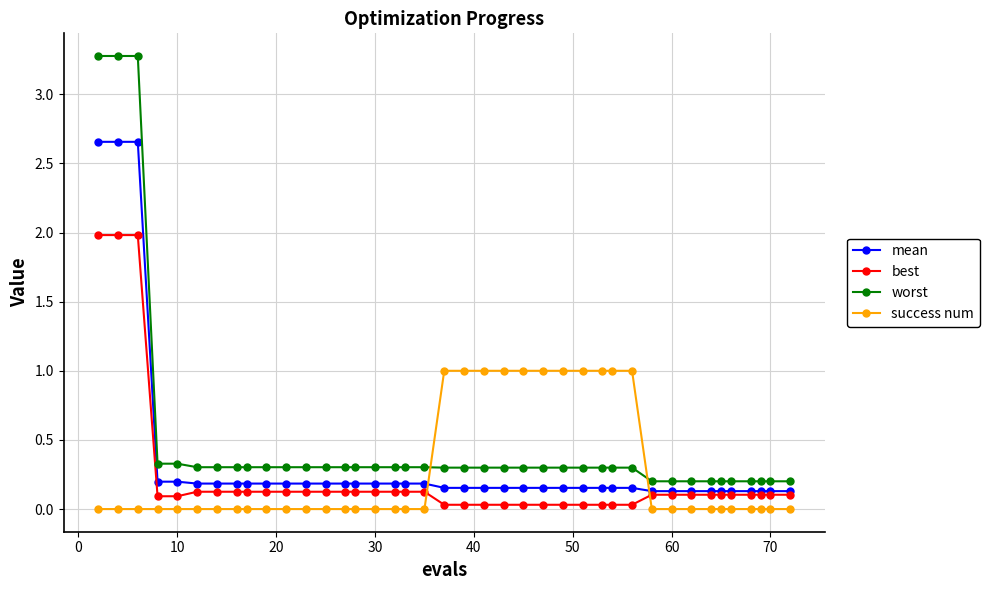

Which series has the widest spread of values?

worst